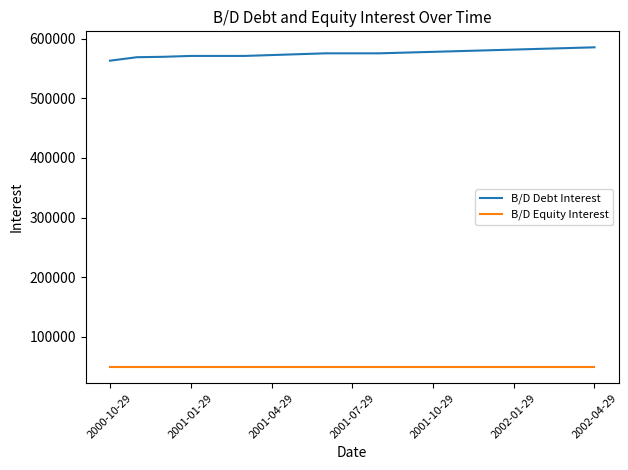

Which series has the widest spread of values?

B/D Debt Interest